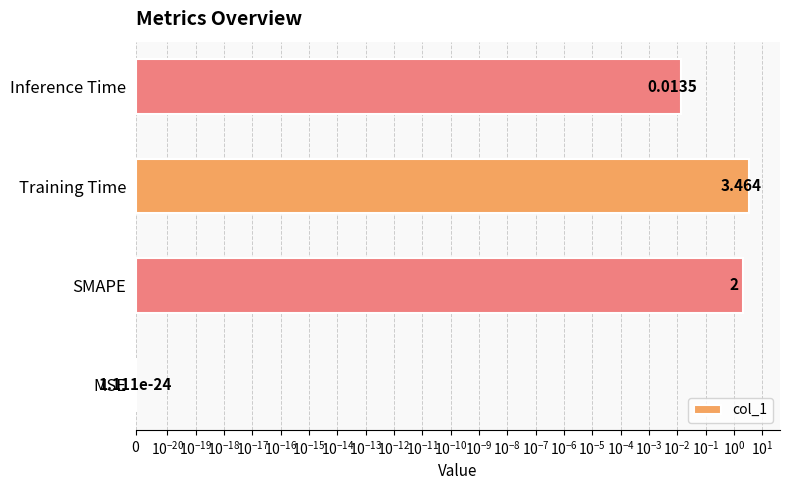

What is the value of the 3rd bar from the left?

3.5